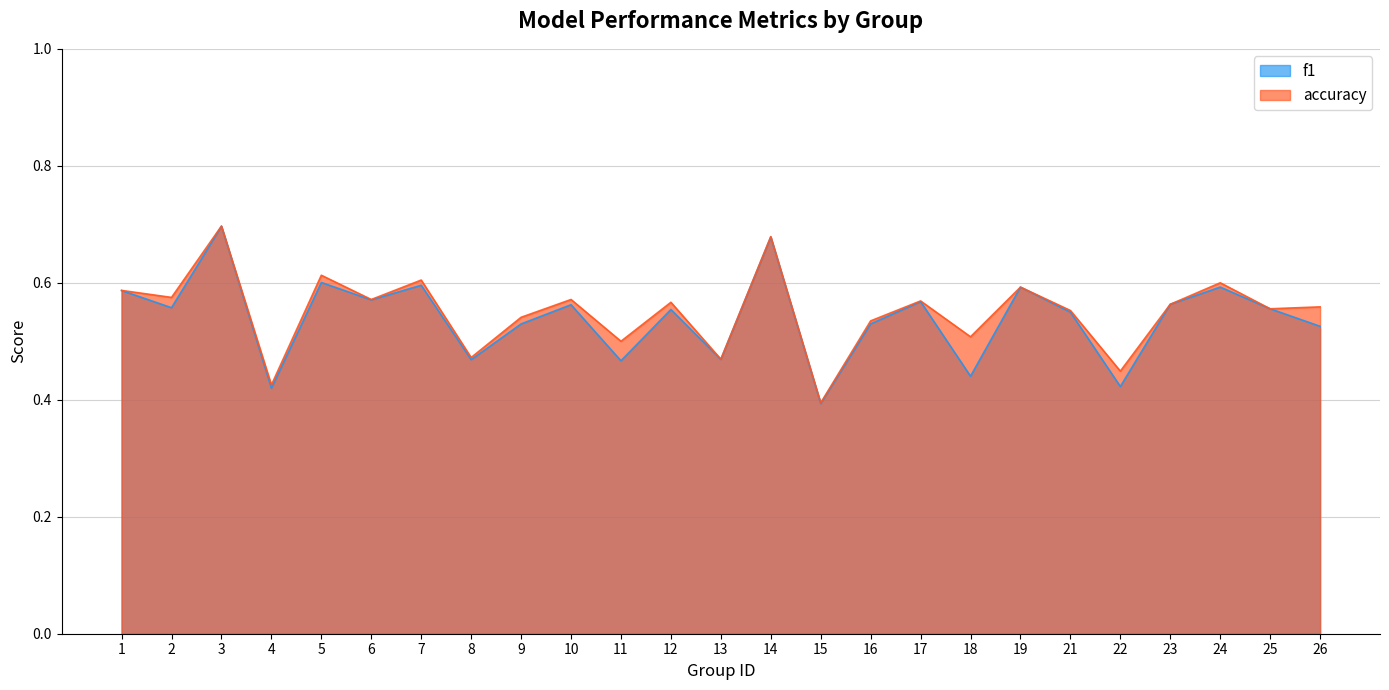

What value does the f1 series have at 18?

0.4